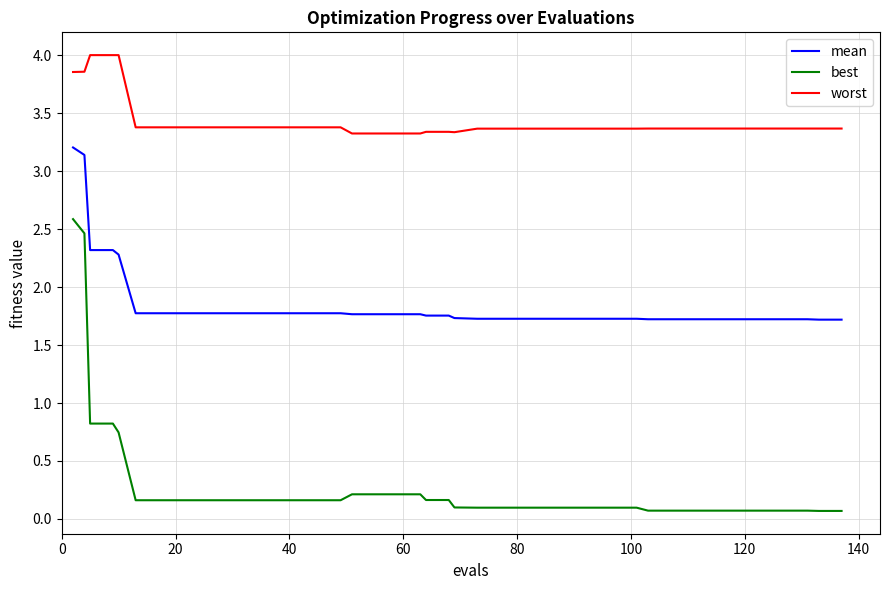

Rank the series by their average value, from highest to lowest.

worst, mean, best